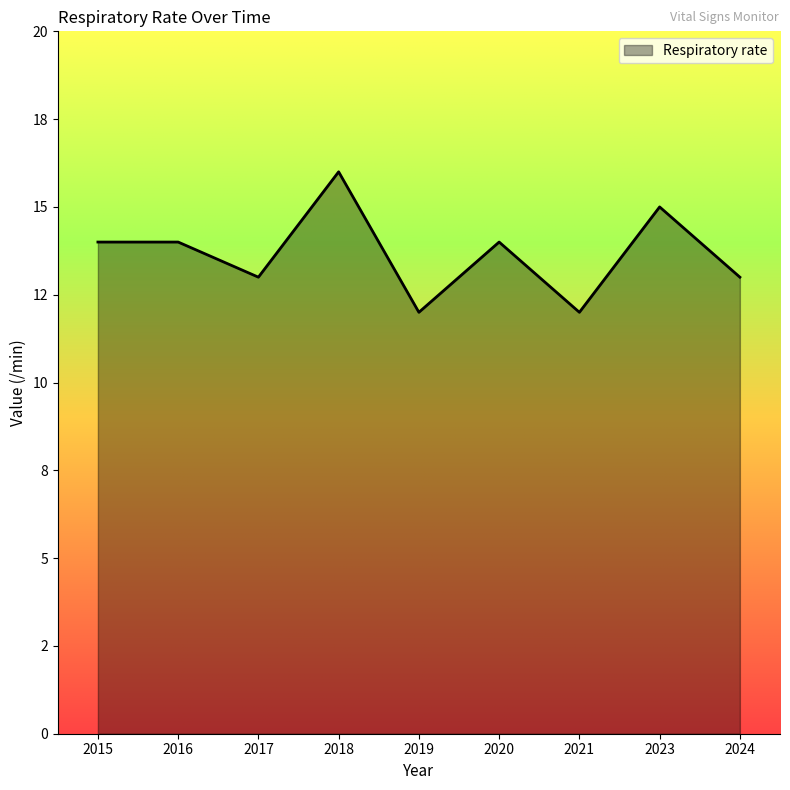

Does the chart have visible grid lines?

No